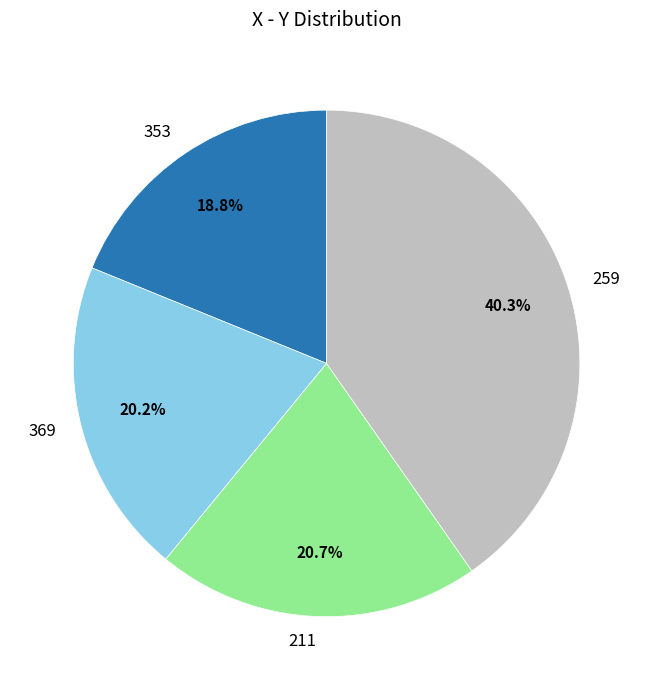

What is the ratio of the value at 353 to the value at 369?

0.9